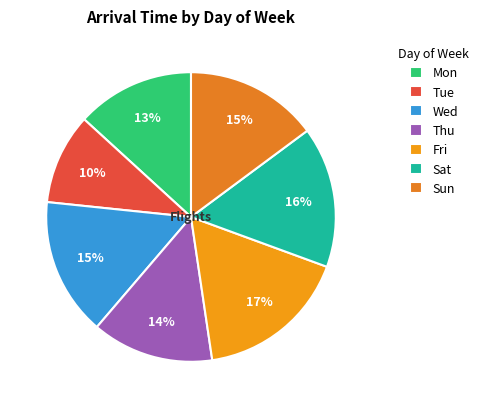

How many segments does this pie chart have?

7